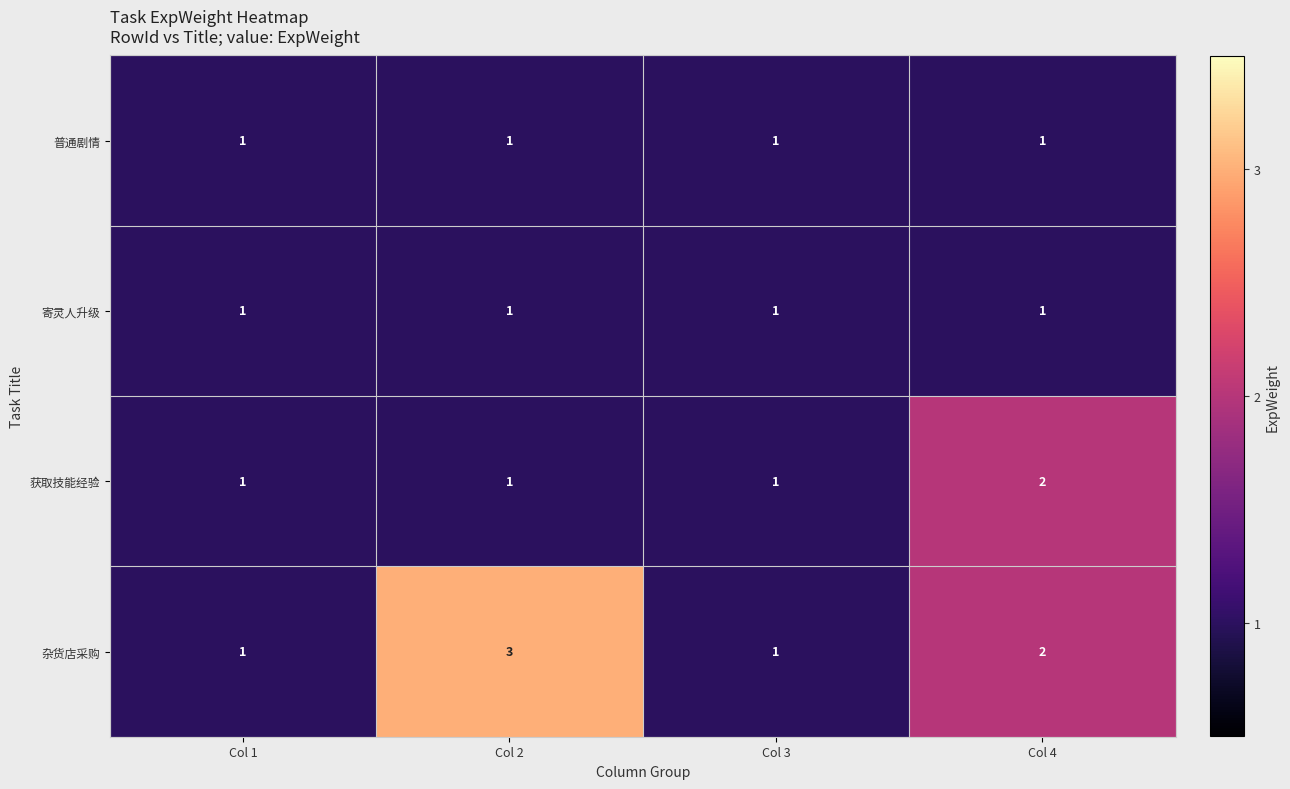

Count the 获取技能经验 values in the range 1 to 2.

4